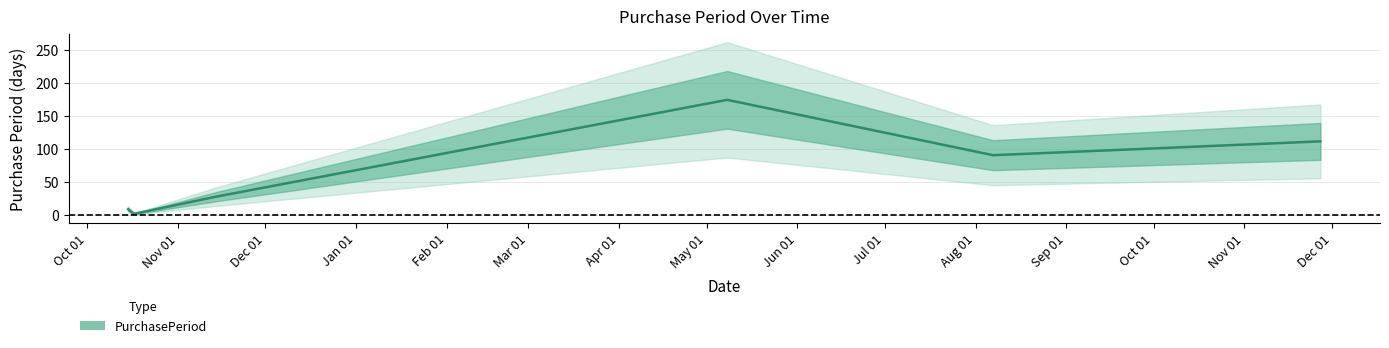

The chart shows a value of 91 at 2017-08-07. True or false?

True